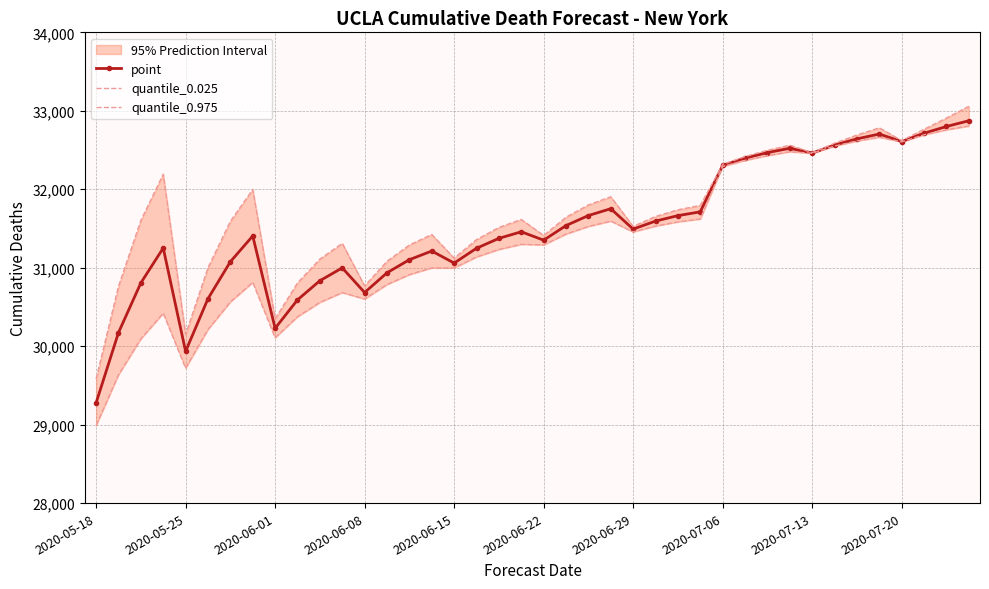

The quantile_0.025 series shows 31137 at 17. True or false?

True